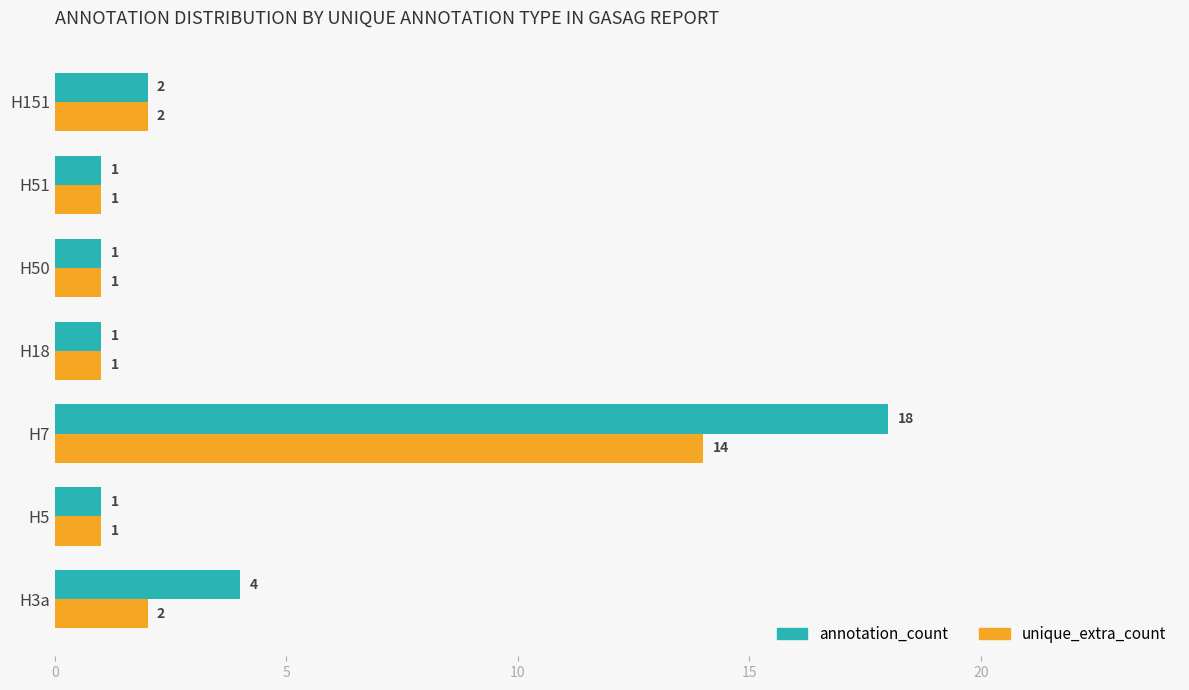

The unique_extra_count series shows 24 at H7. True or false?

False